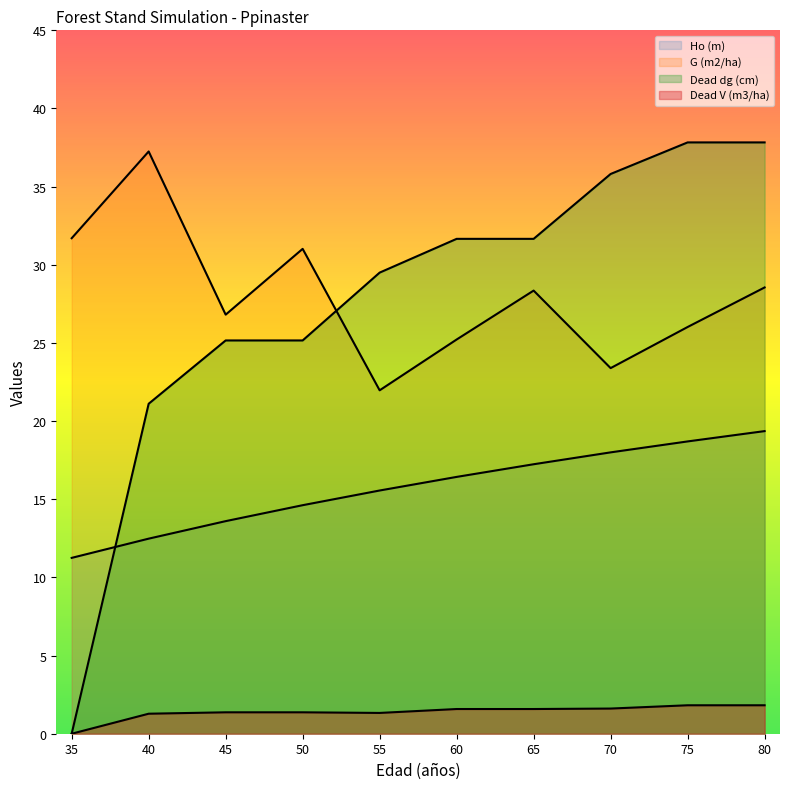

At how many categories does at least one series exceed 32?

4